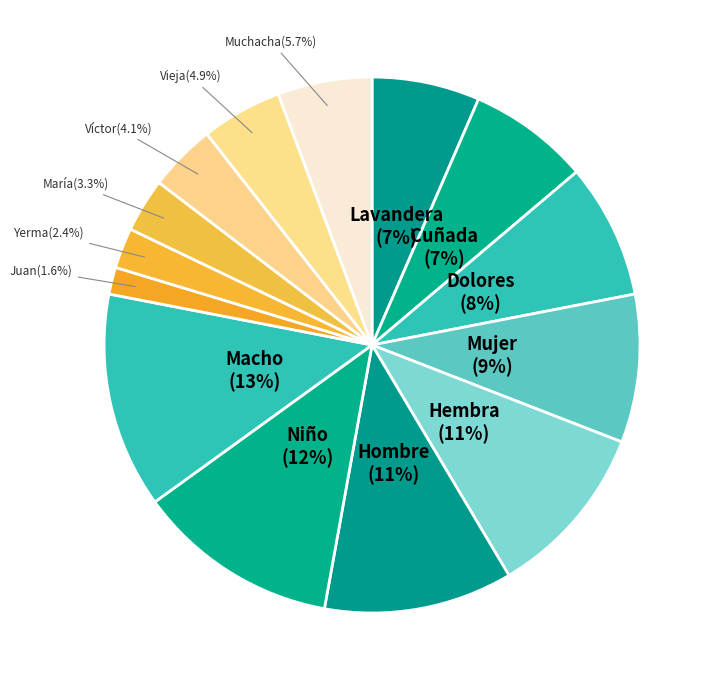

How many segments does this pie chart have?

14